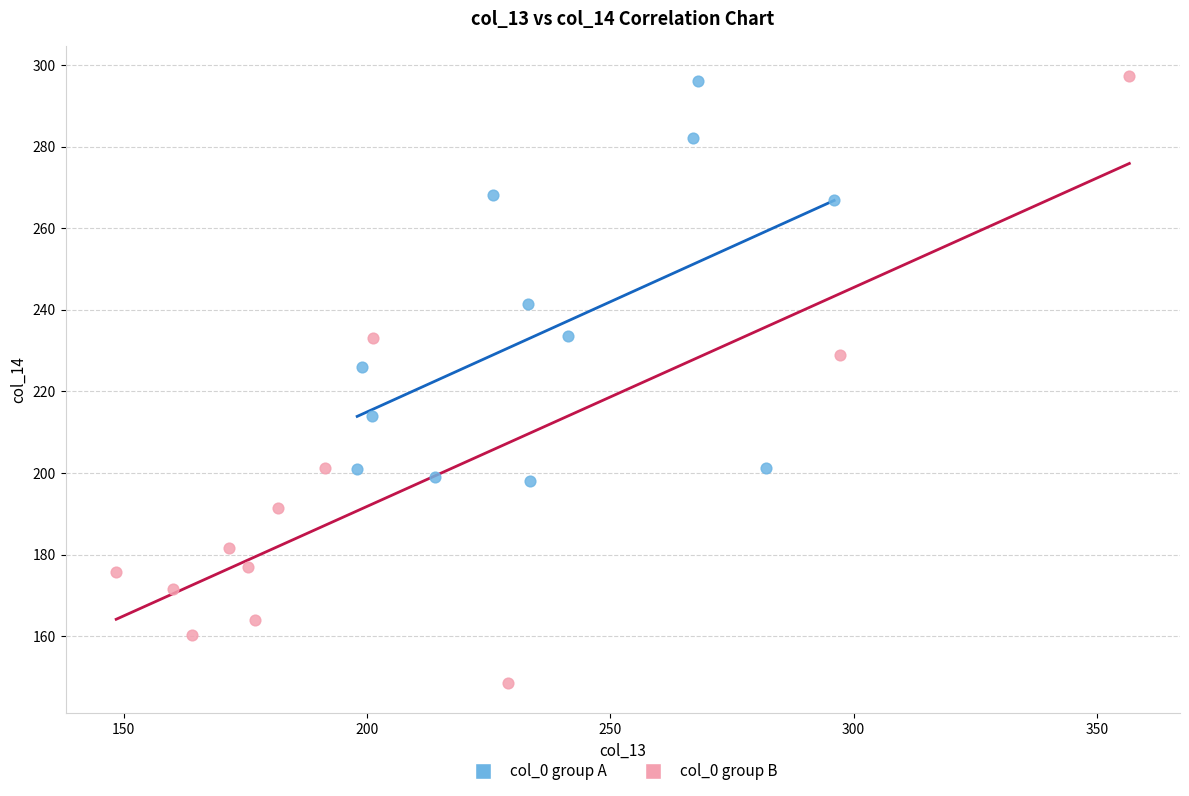

Which series has the widest spread of Y values?

col_0 group B